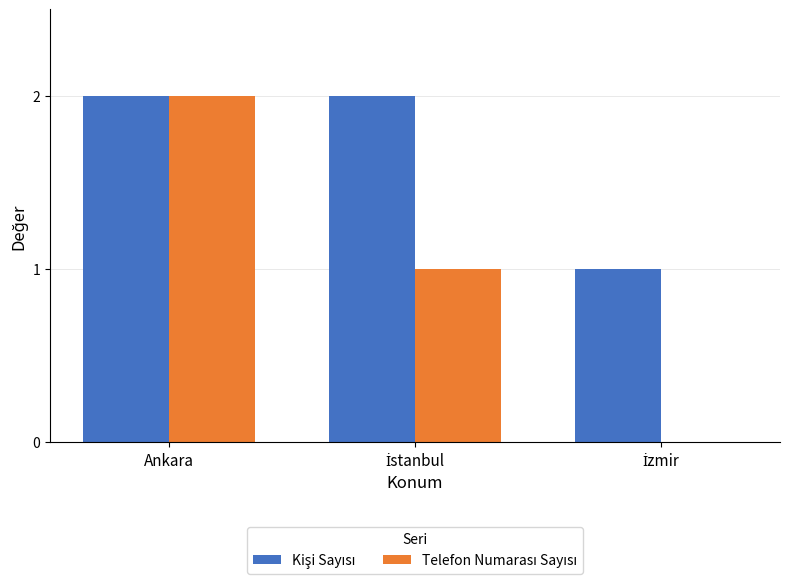

At which category is the sum across all series the highest?

Ankara